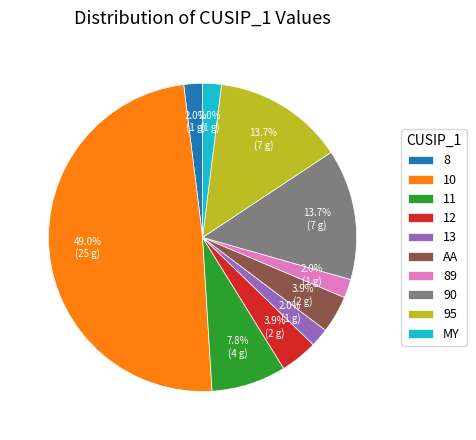

What is the ratio of the value at AA to the value at 89?

2.0